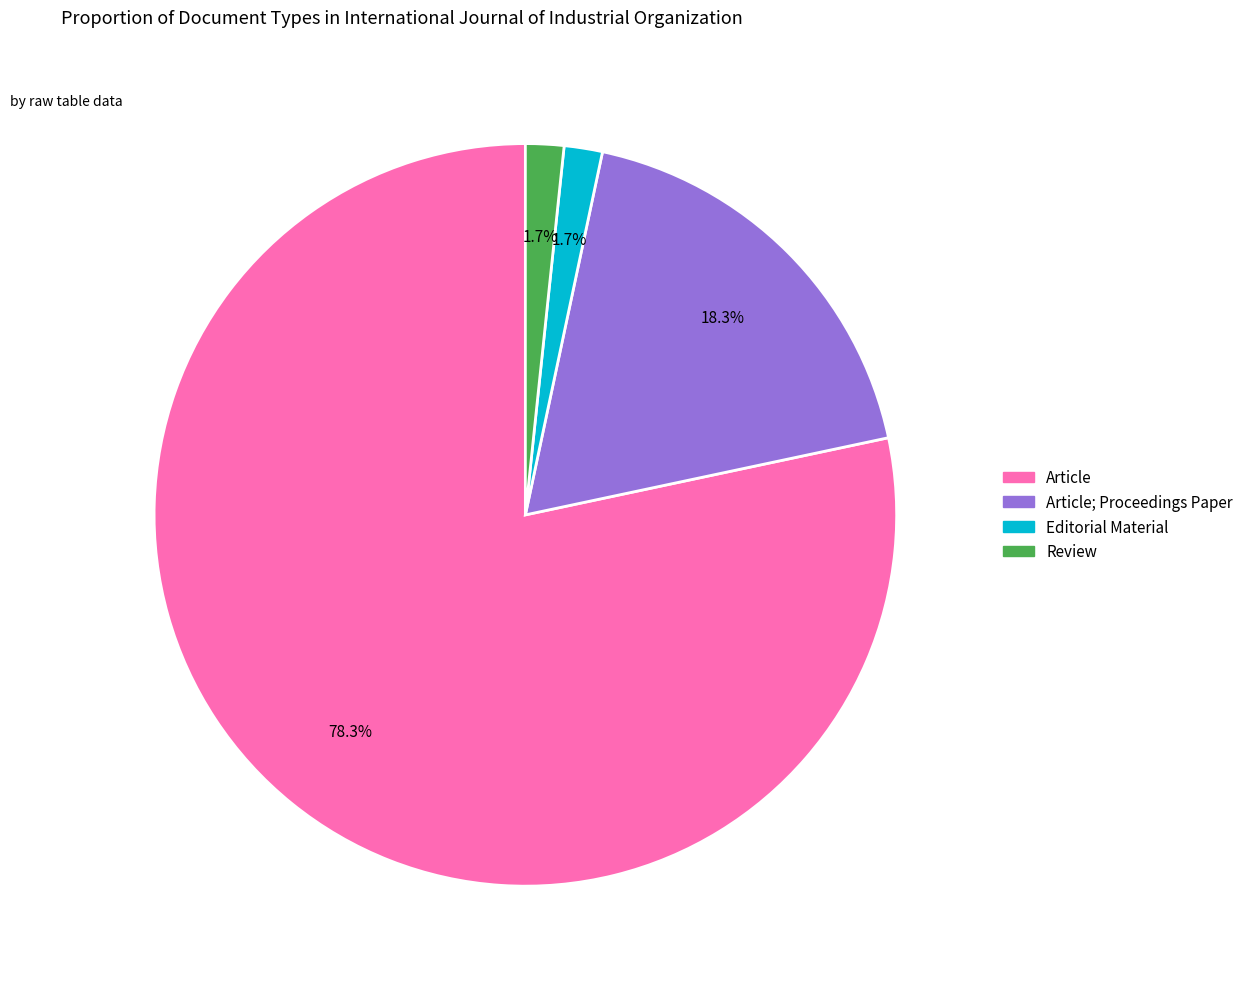

Is there a majority slice in this chart?

Yes